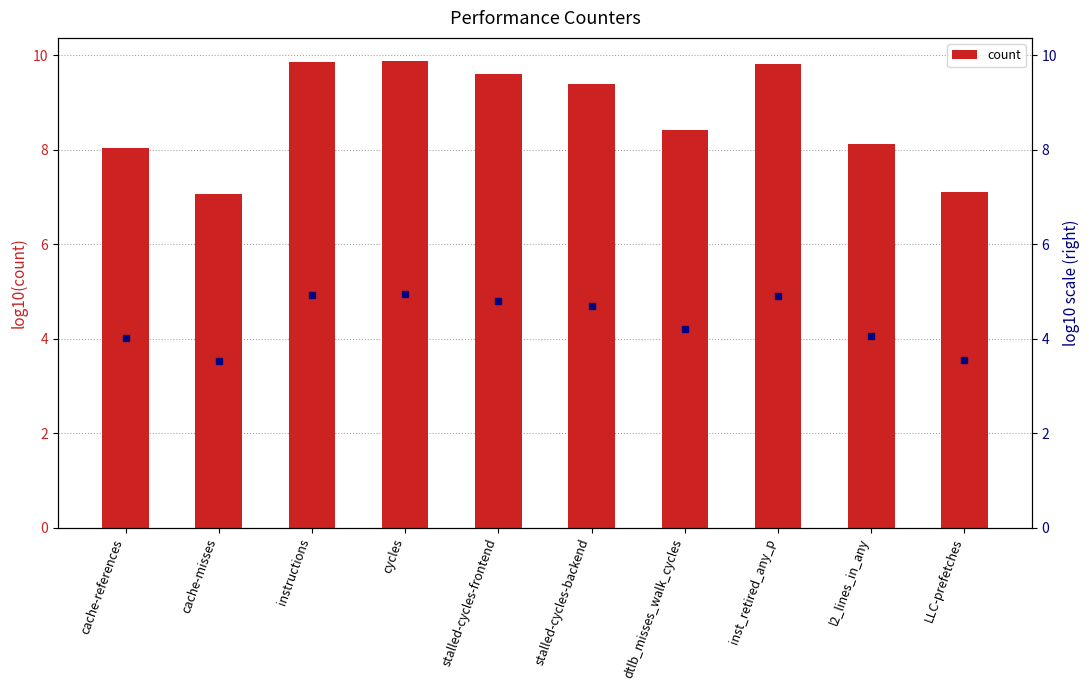

What is the sum of all values?

87.2